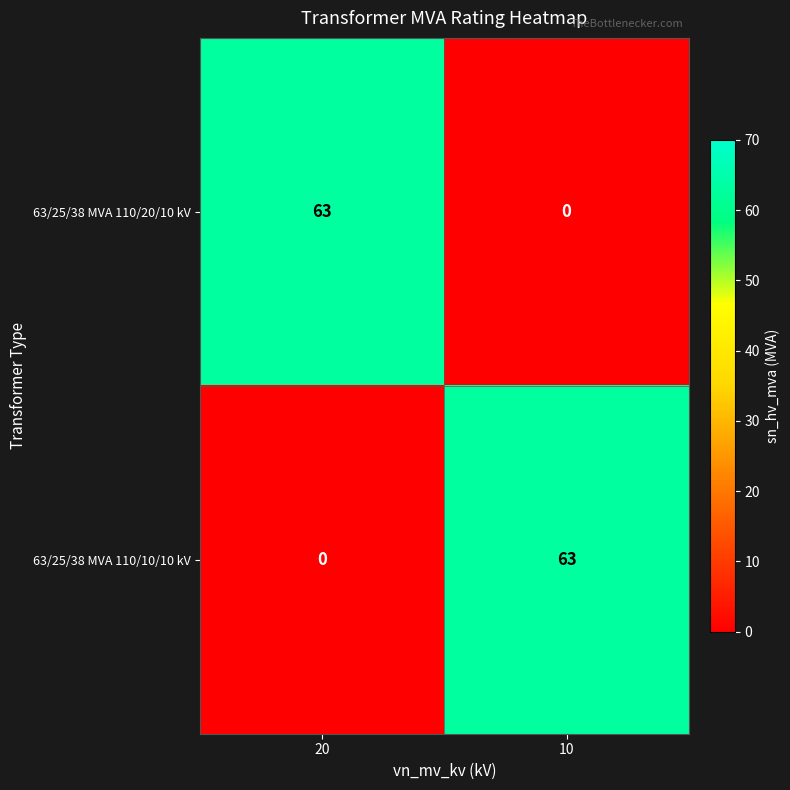

How many categories are shown in the chart?

2